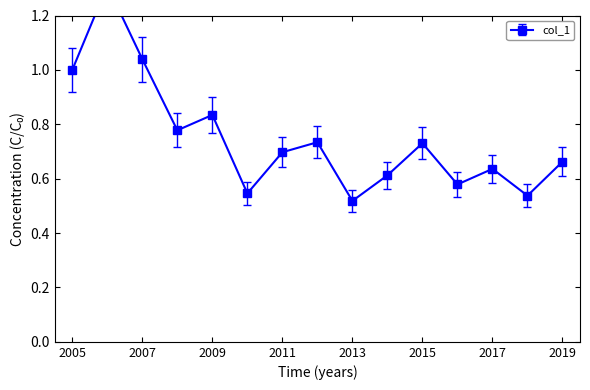

The value at 2018-06-15 is 0.9. True or false?

False